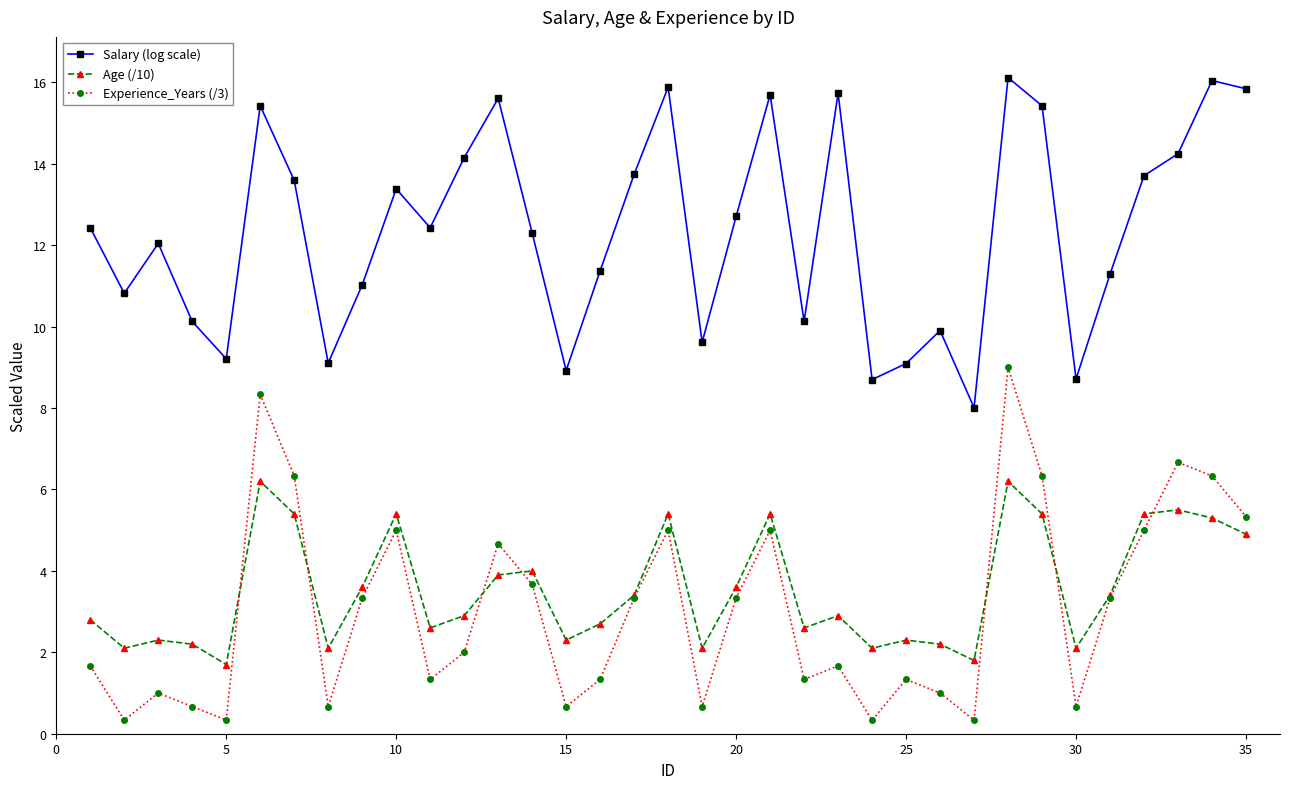

Which series has the largest total across all categories?

Salary (log scale)